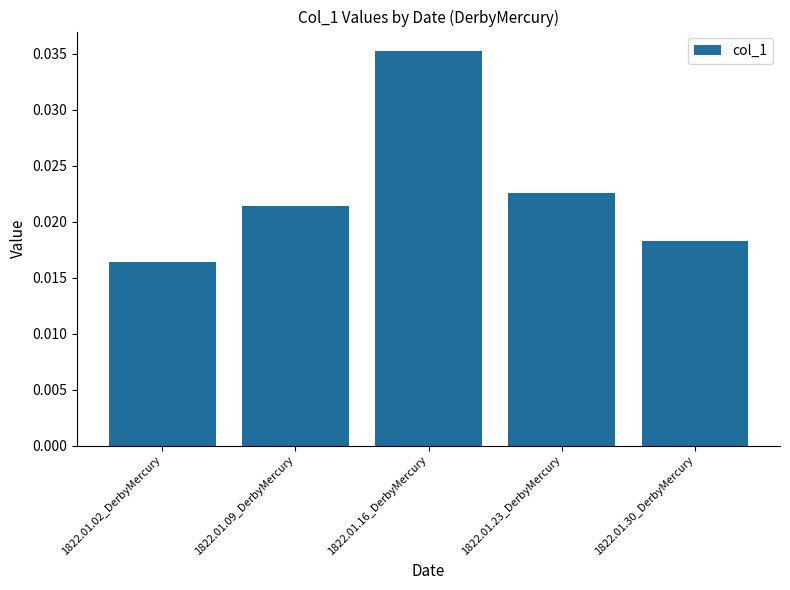

Which label corresponds to the largest value in the chart?

1822.01.16_DerbyMercury